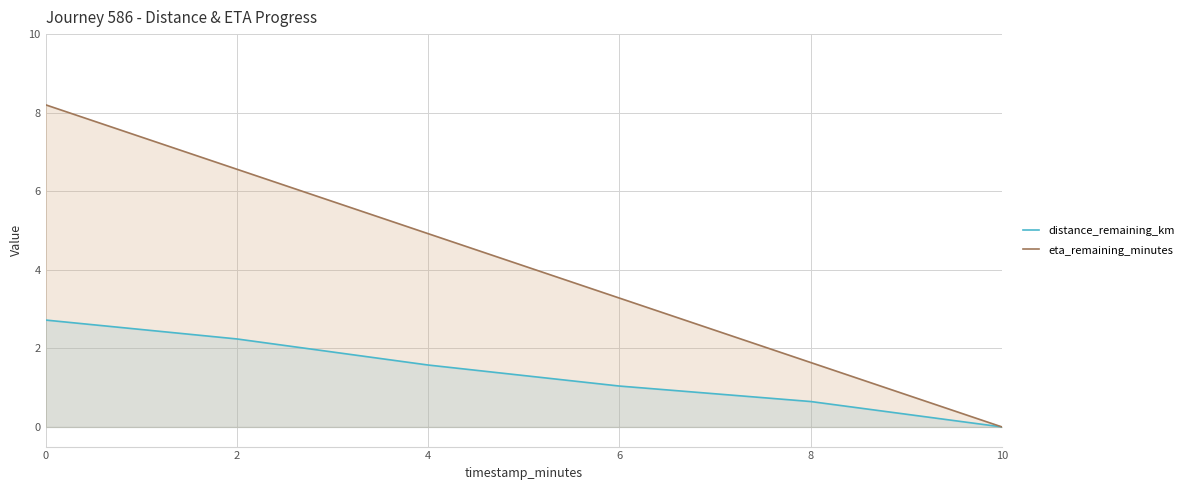

At which category does the chart reach its peak across all series?

0